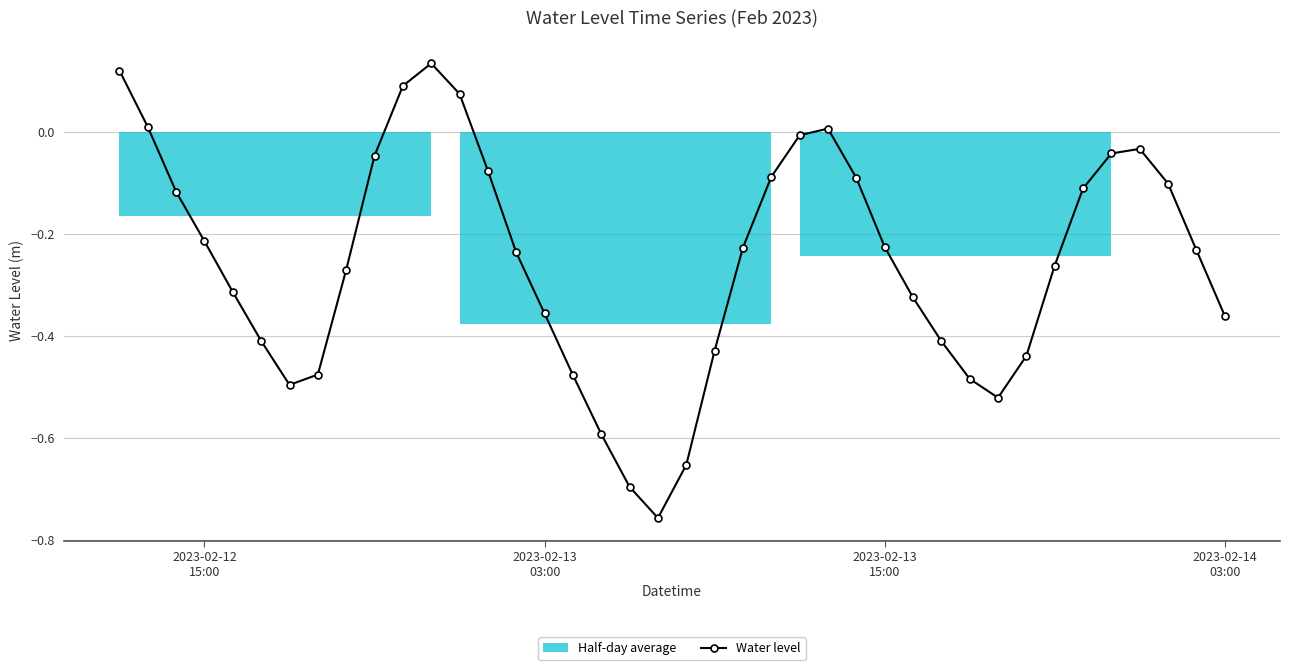

What is the difference between the maximum and minimum values?

0.9